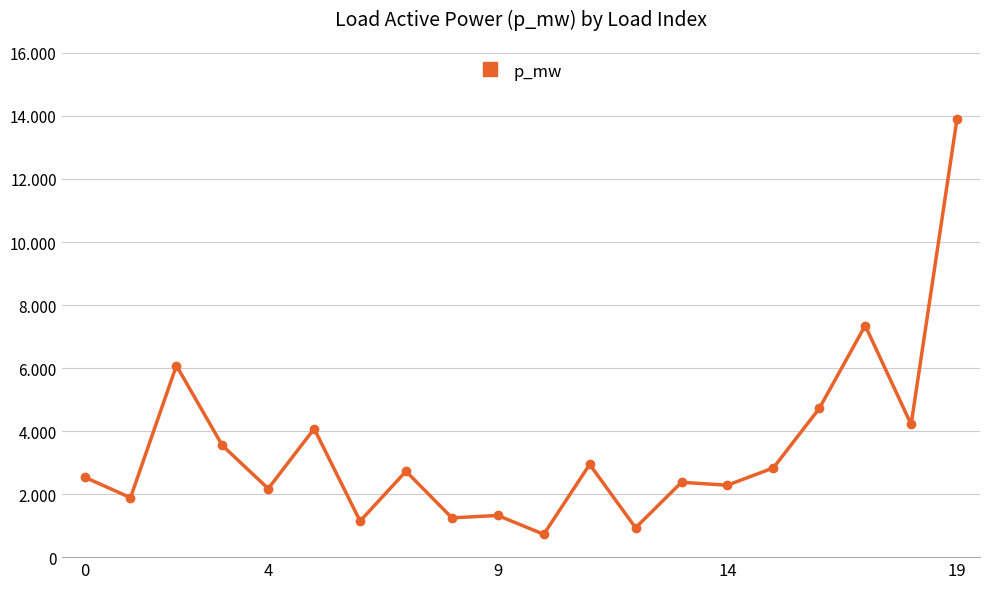

Does the chart have visible grid lines?

Yes